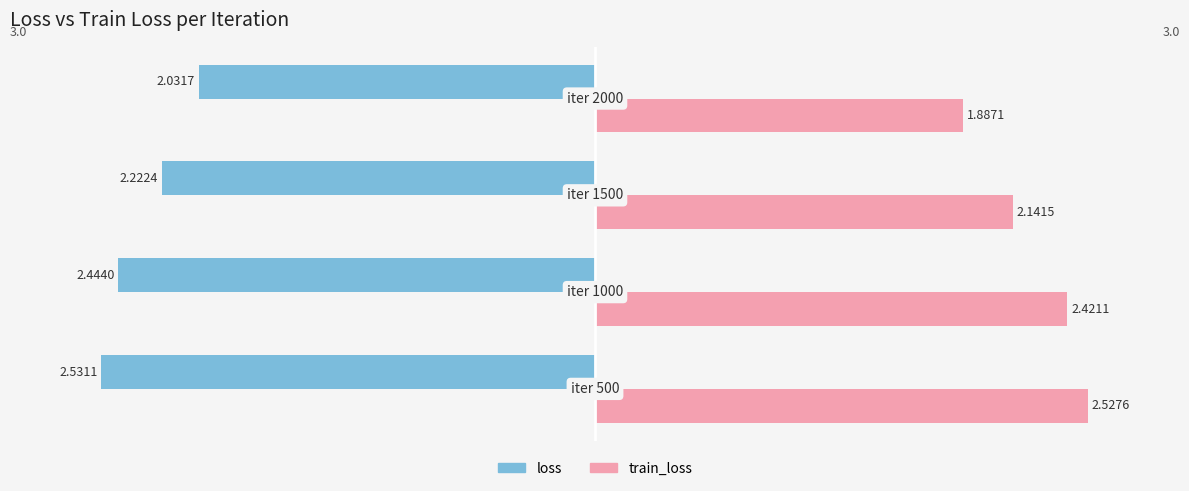

What is the sum of all loss values?

-9.2